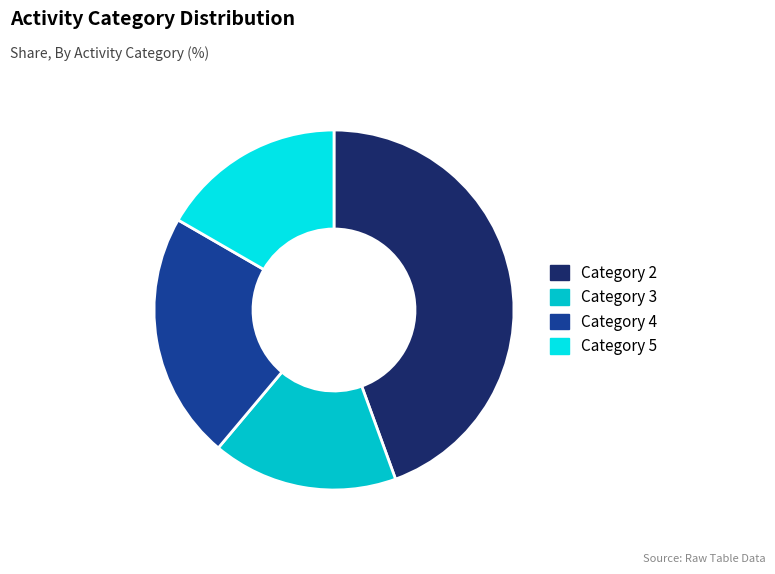

Is it true that Category 4 is 22% of the pie?

True